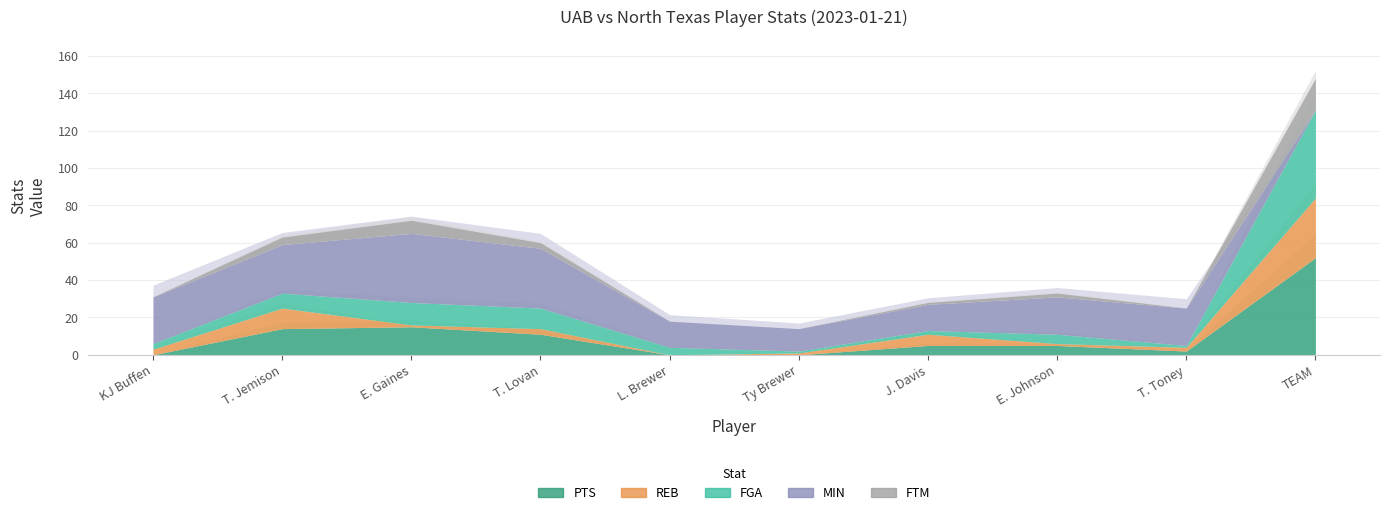

True or false: REB and FGA cross at least once.

True